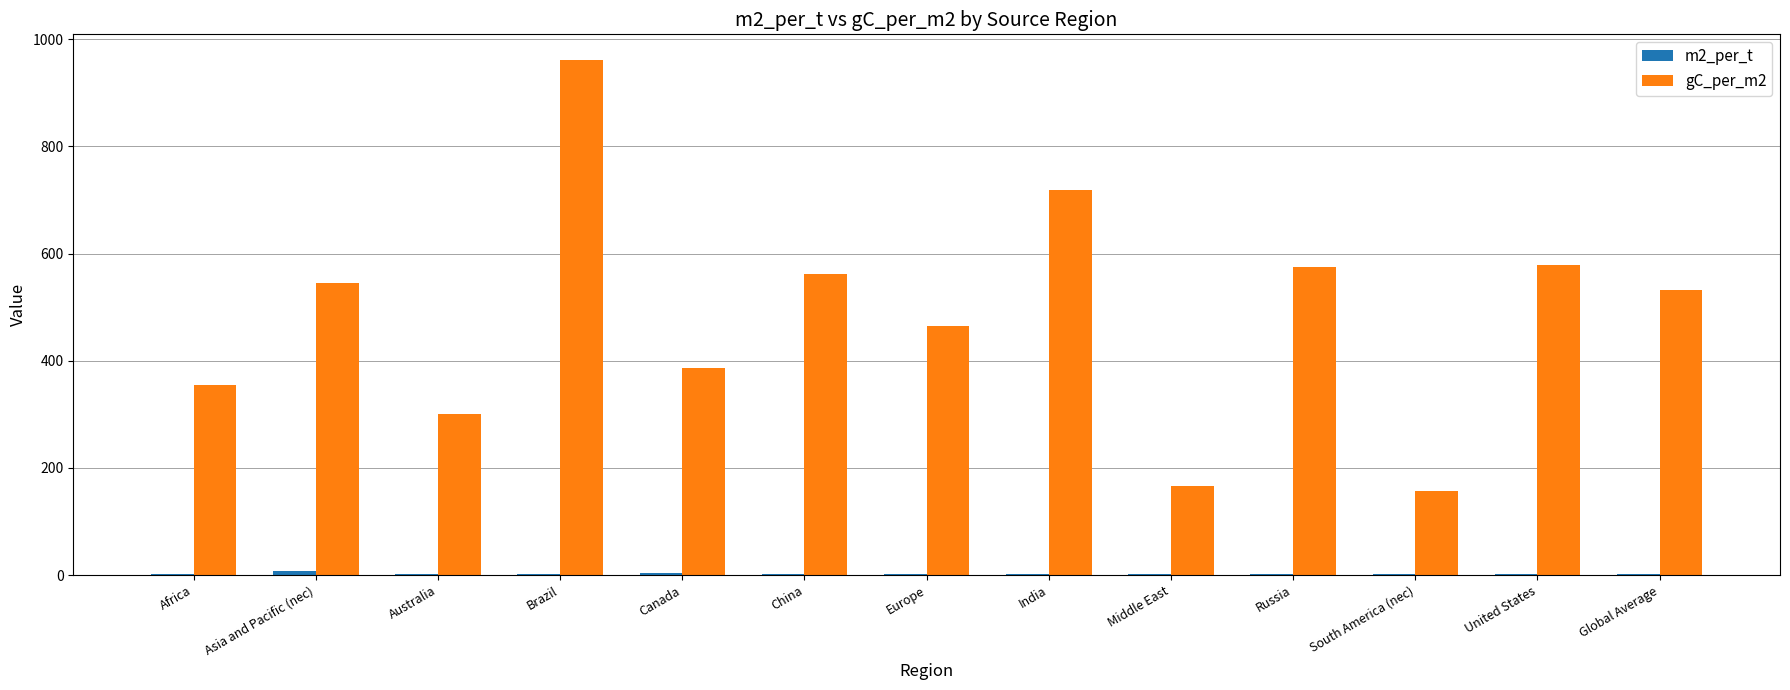

What is the sum of all gC_per_m2 values?

6306.5